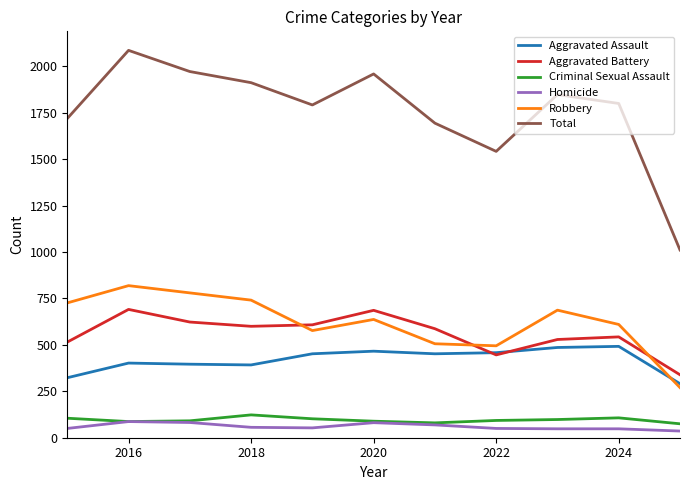

How many series are shown in this chart?

6